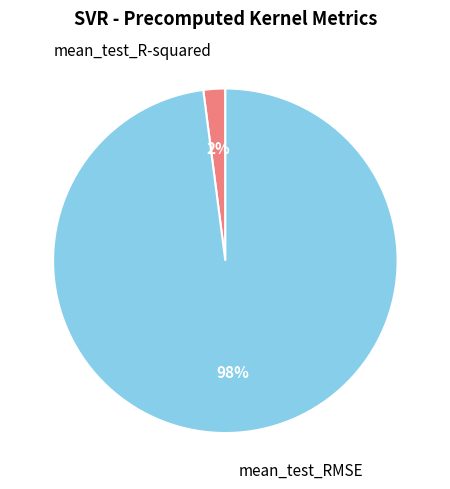

To the nearest percent, what portion does mean_test_R-squared represent?

2%